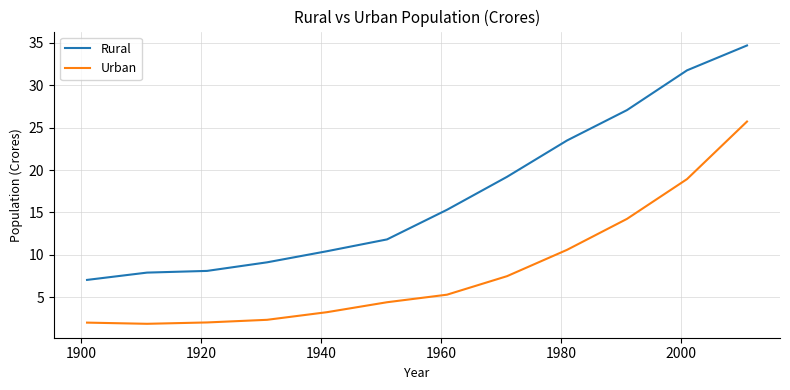

Which series has the largest total across all categories?

Rural